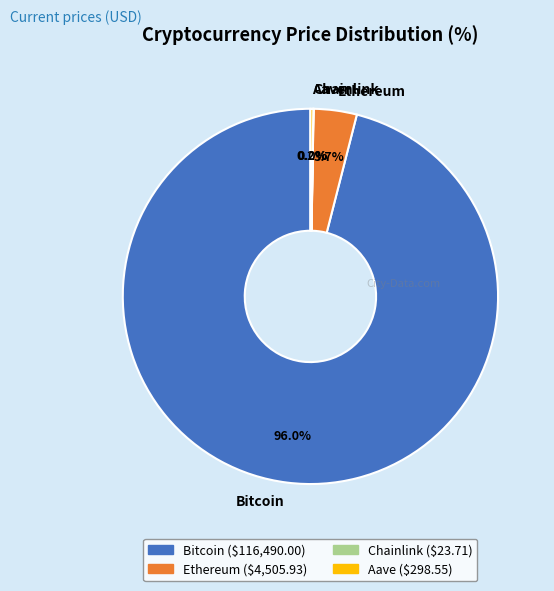

Which slice is the largest?

Bitcoin